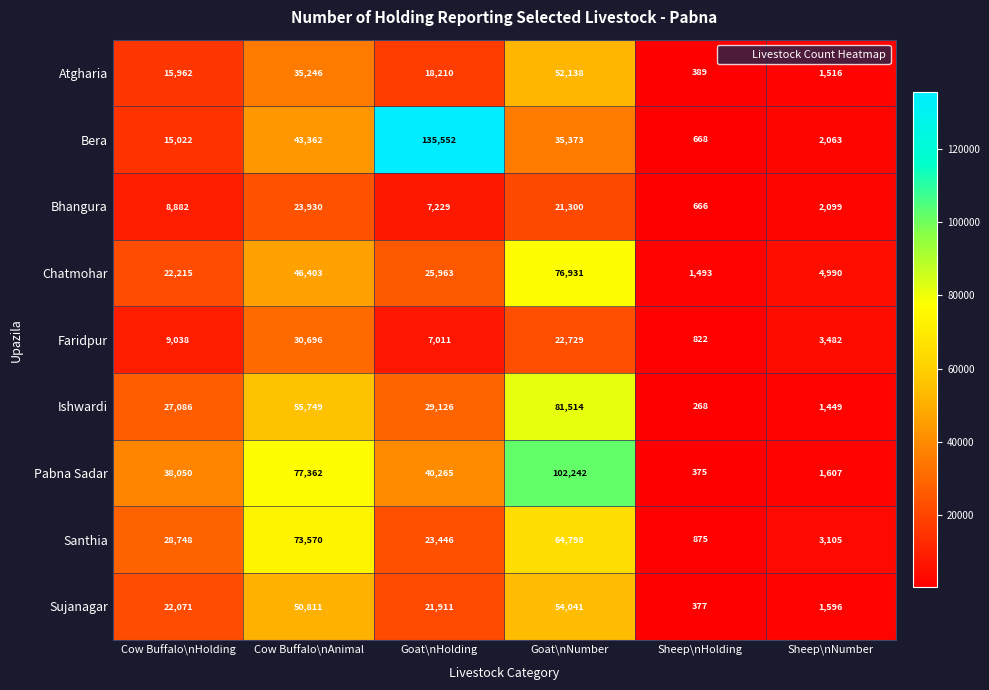

What is the sum of the Pabna Sadar values at Cow Buffalo\nAnimal and Sheep\nHolding?

77737